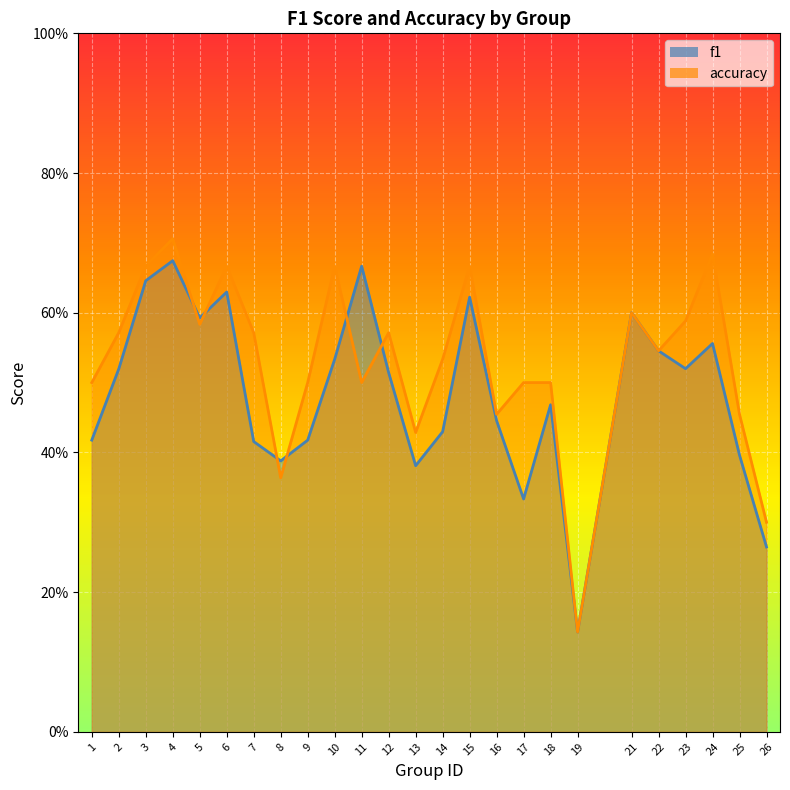

What is the smallest value displayed?

0.1